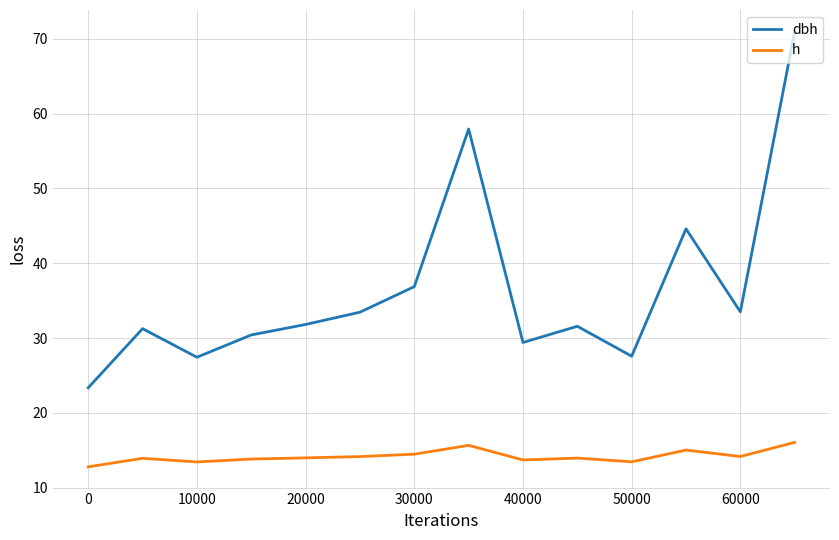

What is the average value of the dbh series?

36.4